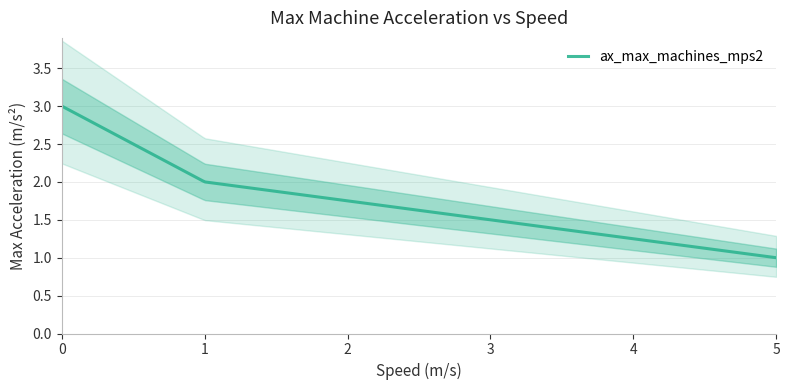

Is this an area chart (filled region under the line)?

No